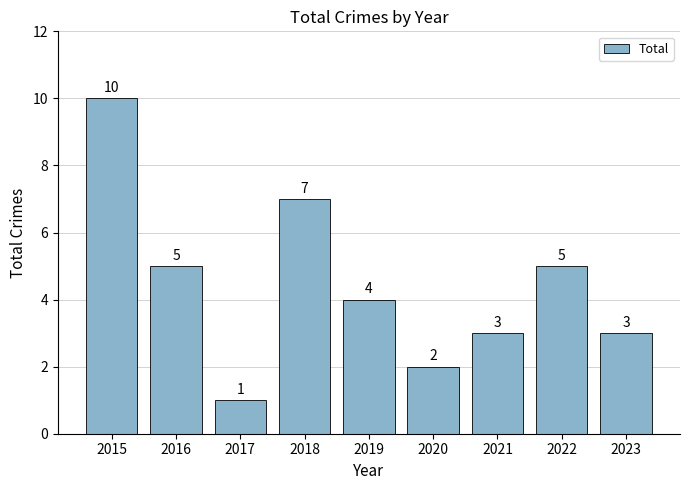

Which has a higher value, 2016 or 2021?

2016